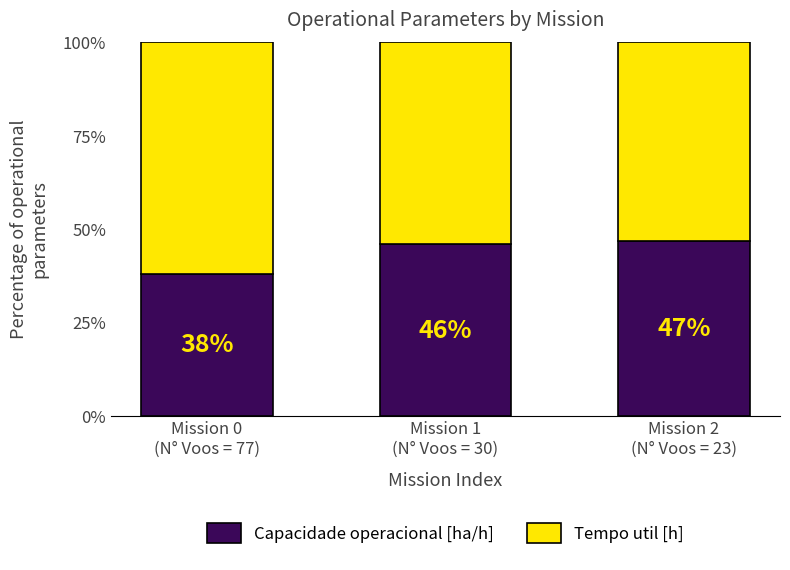

What is the total value across all series at Mission 2
(N° Voos = 23)?

100.0